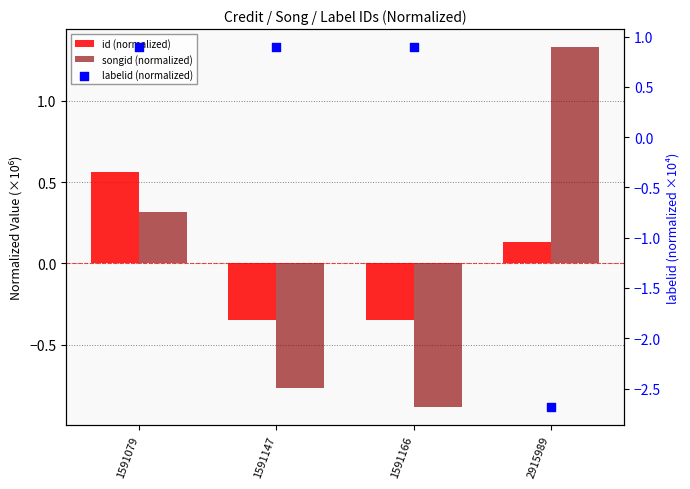

What is the total value across all series at 2915989?

-1.2